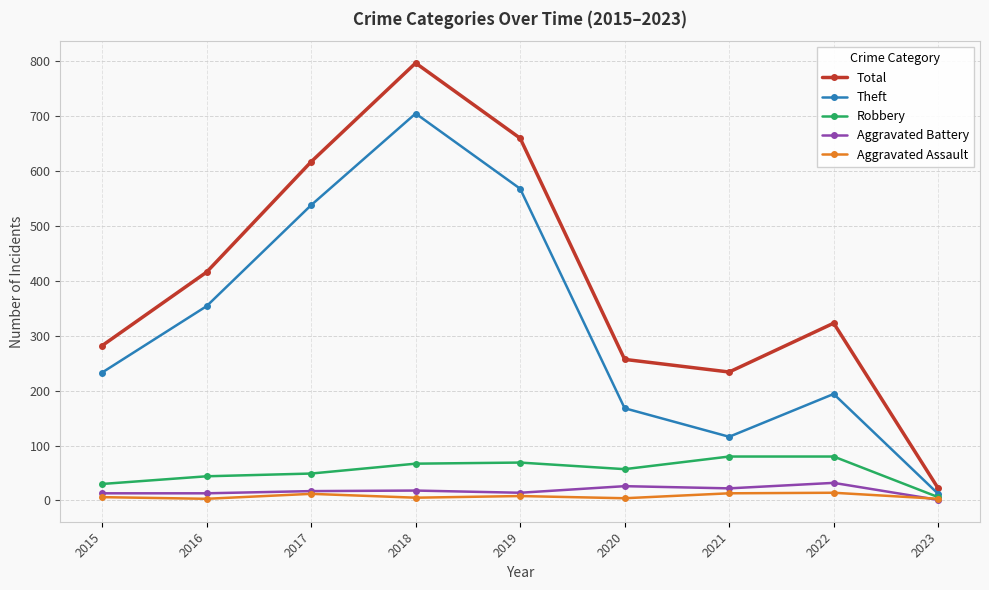

What are all the series names shown in the legend?

Total, Theft, Robbery, Aggravated Battery, Aggravated Assault